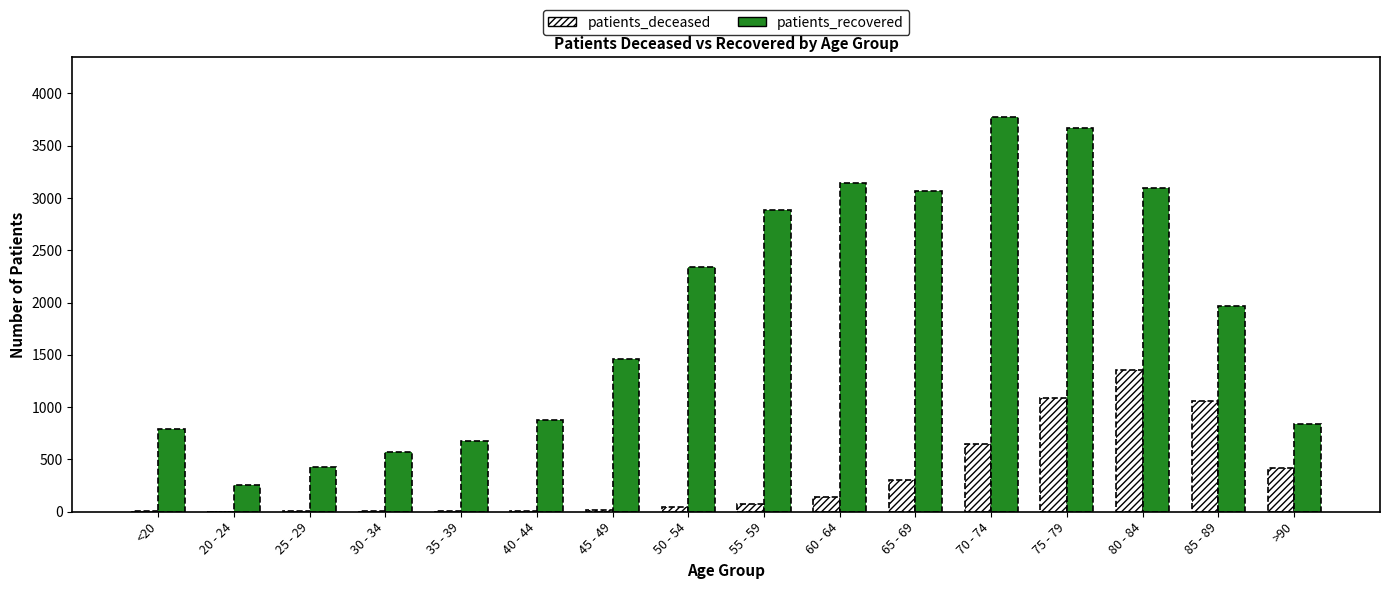

How many series are shown in this chart?

2